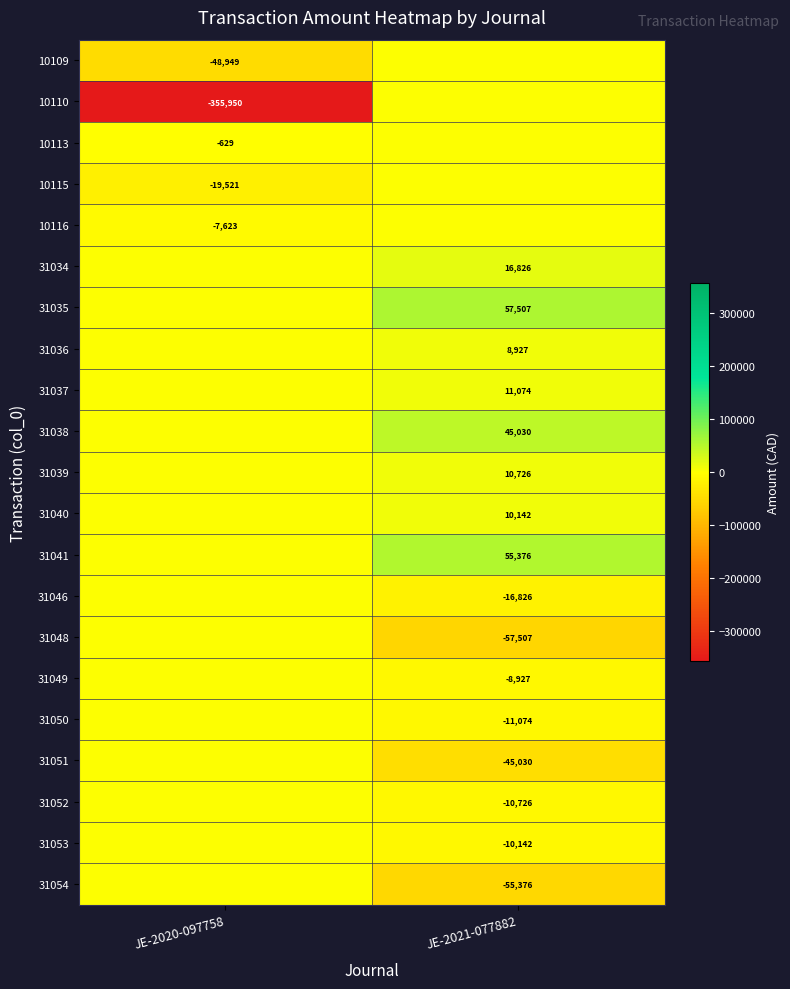

The value of 10113 at JE-2020-097758 is -629. True or false?

True